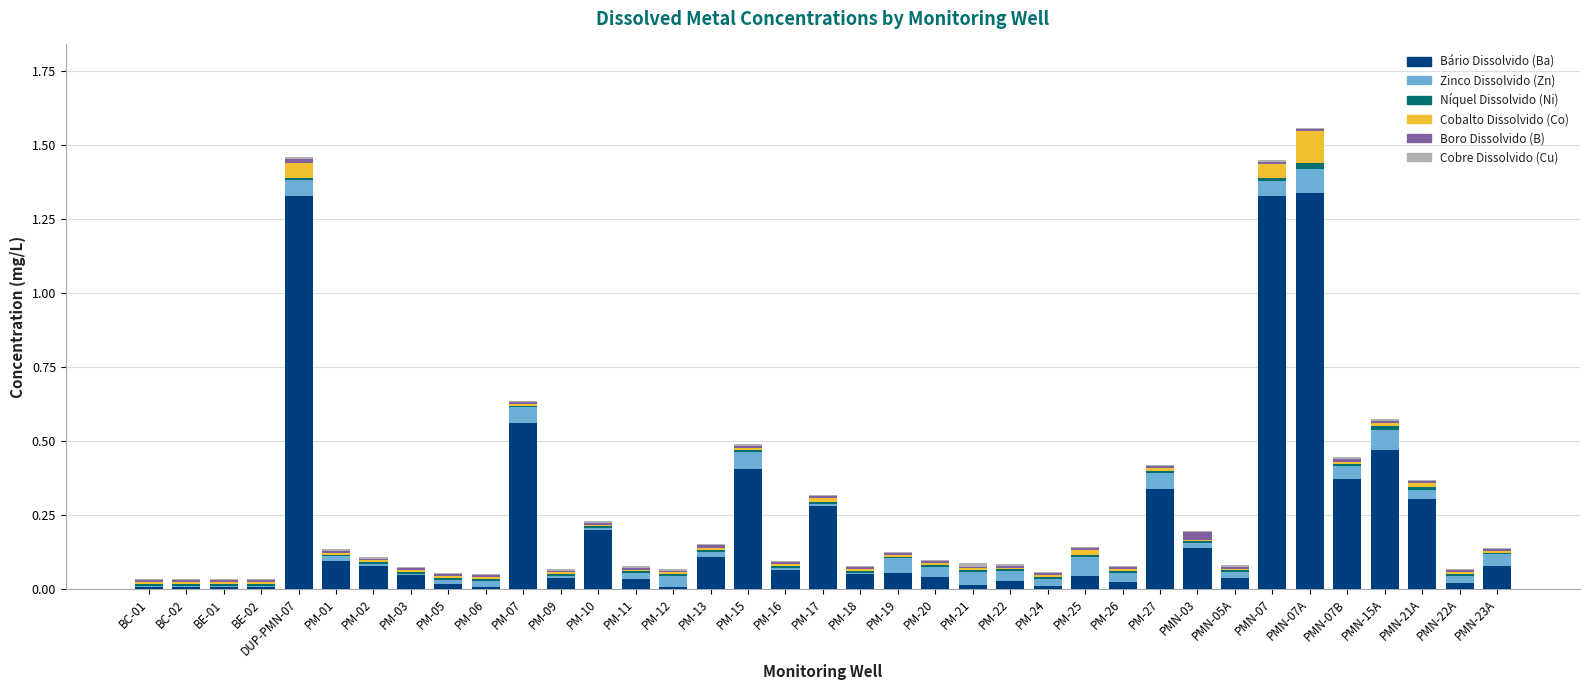

How many categories are shown in the chart?

37